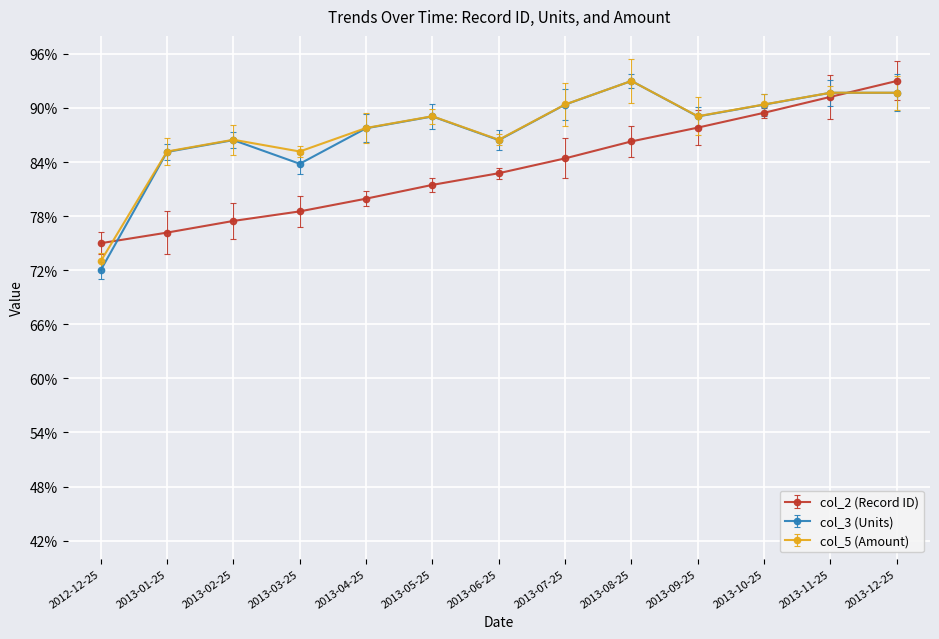

At which category is the sum across all series the highest?

2013-12-25